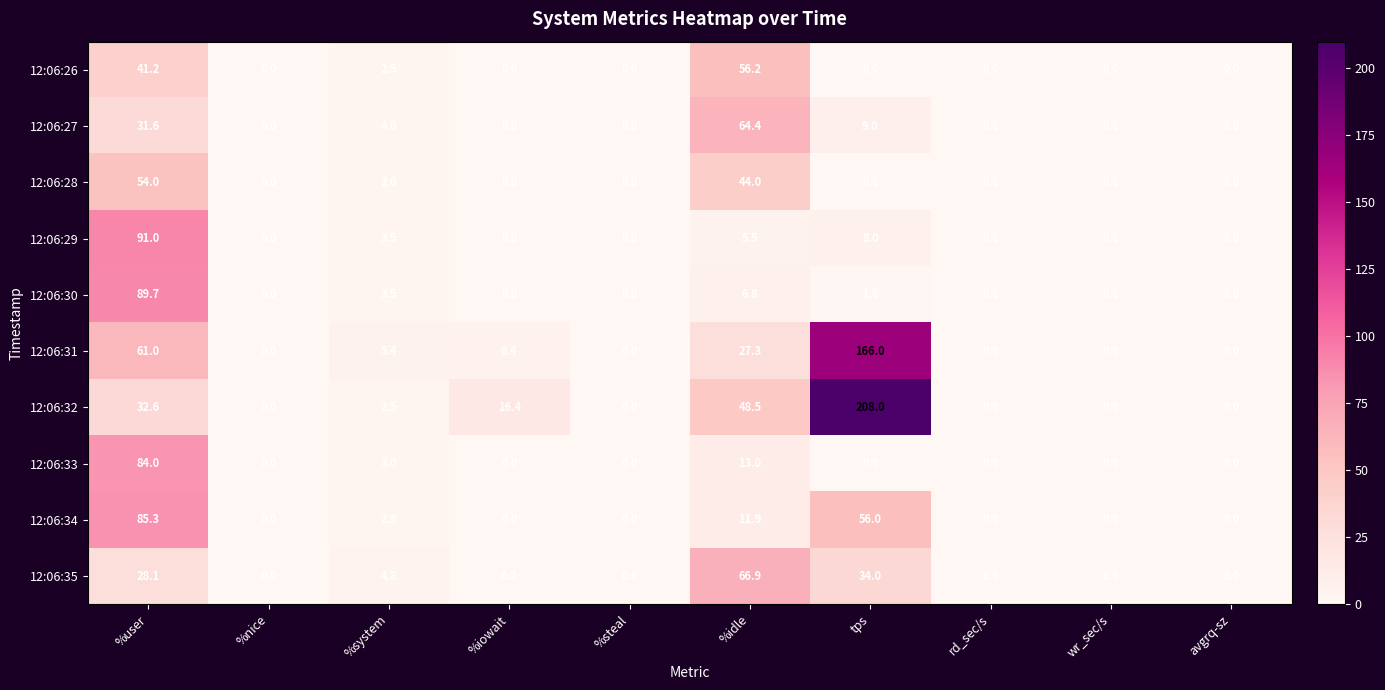

What is the difference between the 12:06:26 values at tps and %idle?

56.2